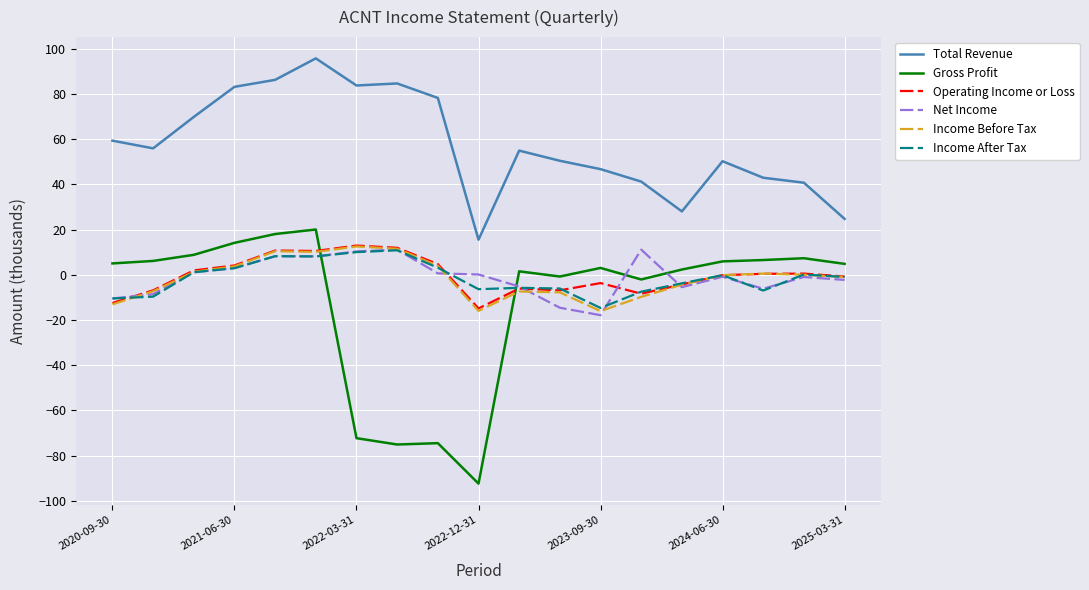

Which series has the widest spread of values?

Gross Profit